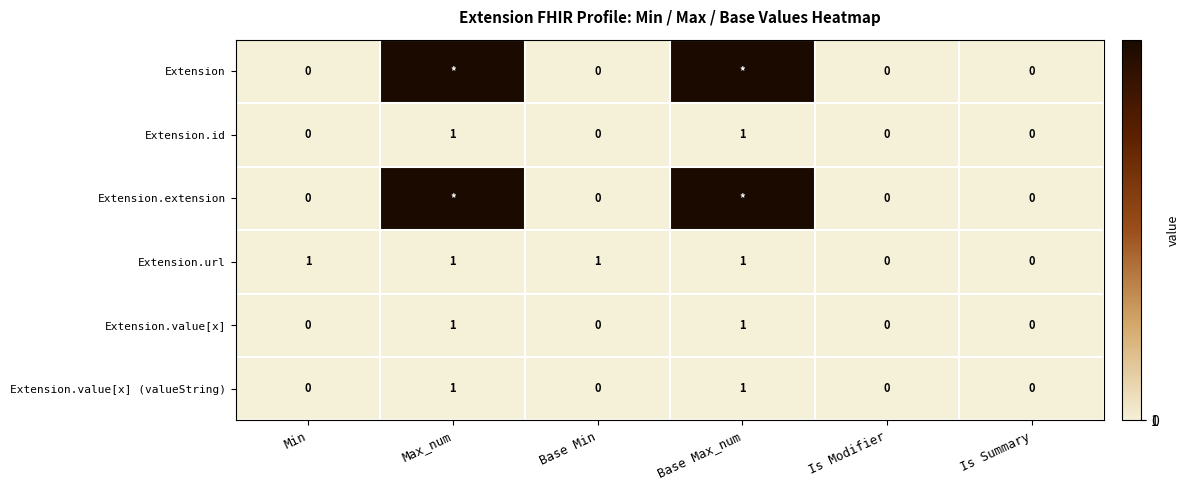

How many Extension.value[x] values are between 0 and 1?

6